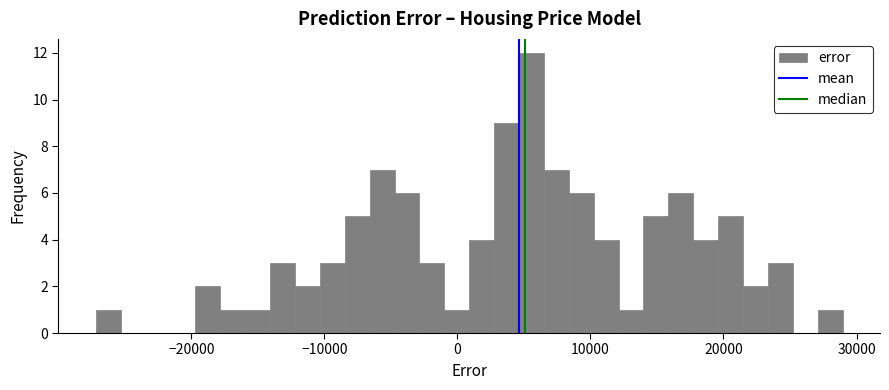

Read against the x-axis, roughly where is the centre of the tallest bar?

6000